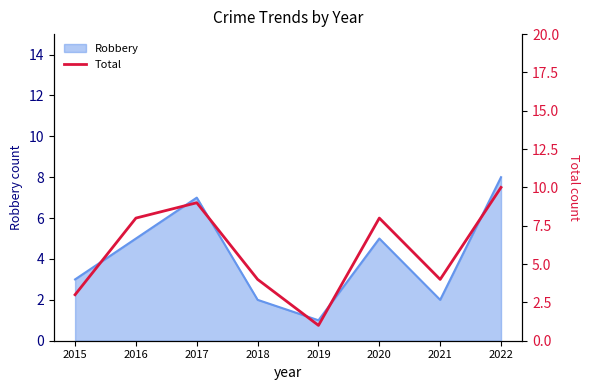

What is the highest value of the Robbery series?

8